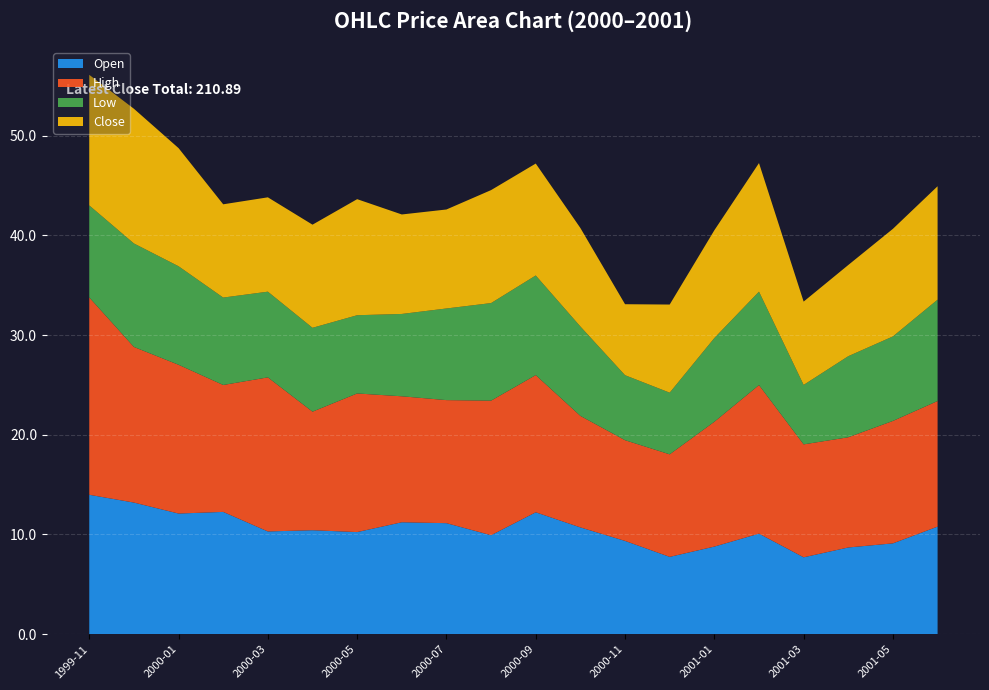

Reading left to right, transcribe all the data shown in this chart.

Open: 14.0	13.2	12.1	12.3	10.3	10.4	10.2	11.2	11.1	9.9	12.2	10.7	9.4	7.8	8.8	10.1	7.7	8.7	9.1	10.8
High: 19.8	15.6	14.9	12.7	15.5	11.9	13.9	12.6	12.3	13.5	13.8	11.2	10.1	10.3	12.5	14.9	11.3	11.1	12.3	12.6
Low: 9.2	10.4	9.9	8.8	8.6	8.4	7.8	8.3	9.2	9.8	10.0	9.0	6.5	6.2	8.4	9.4	6.0	8.1	8.5	10.2
Close: 13.1	13.5	11.8	9.4	9.5	10.3	11.6	10.0	9.9	11.3	11.2	9.9	7.1	8.8	10.8	12.9	8.4	9.1	10.8	11.4